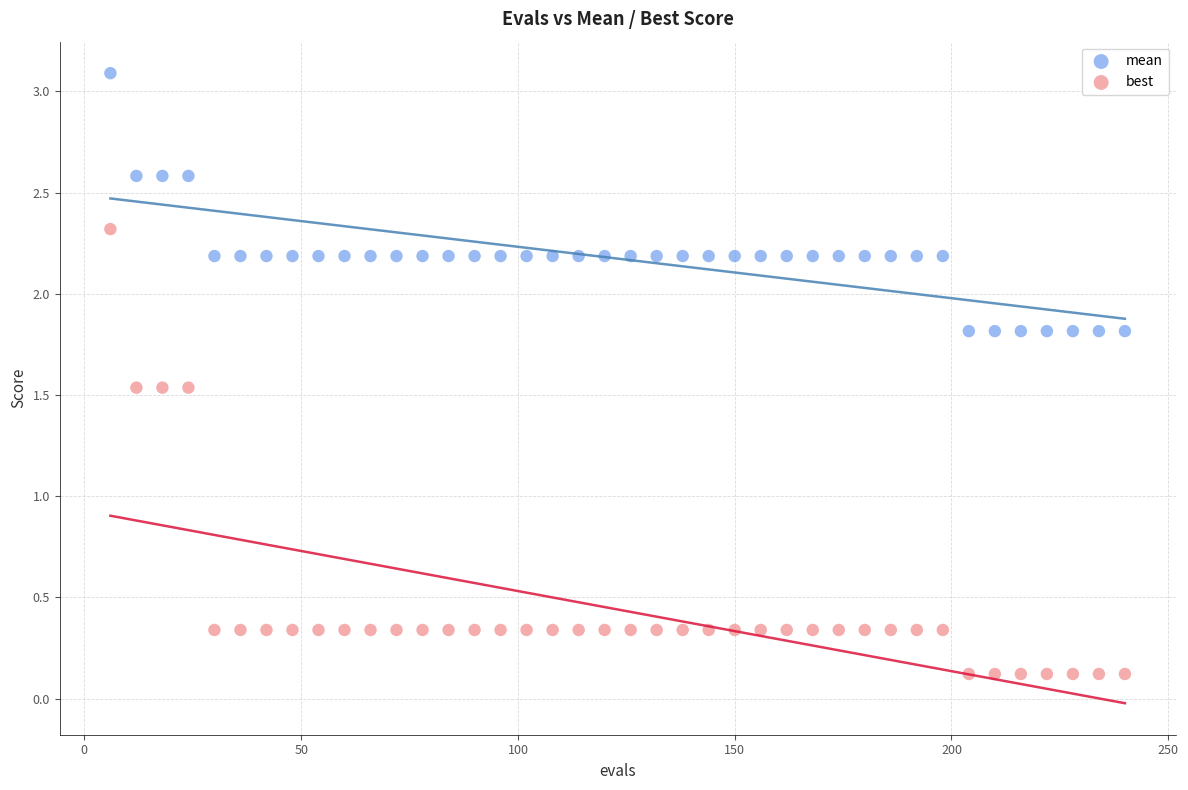

Which series contains the lowest Y value?

best